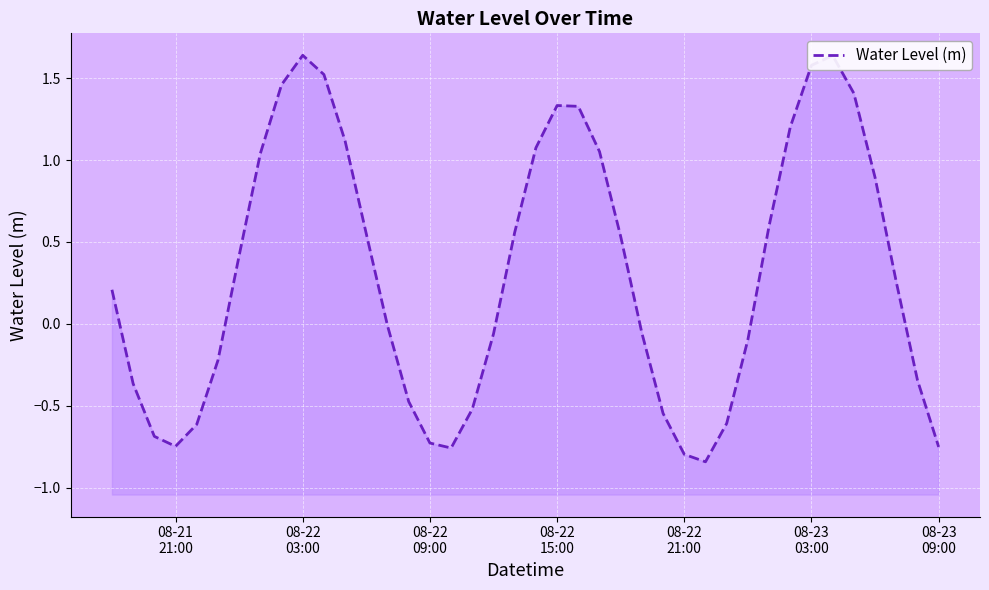

What is the value of the 2nd point from the left?

-0.4